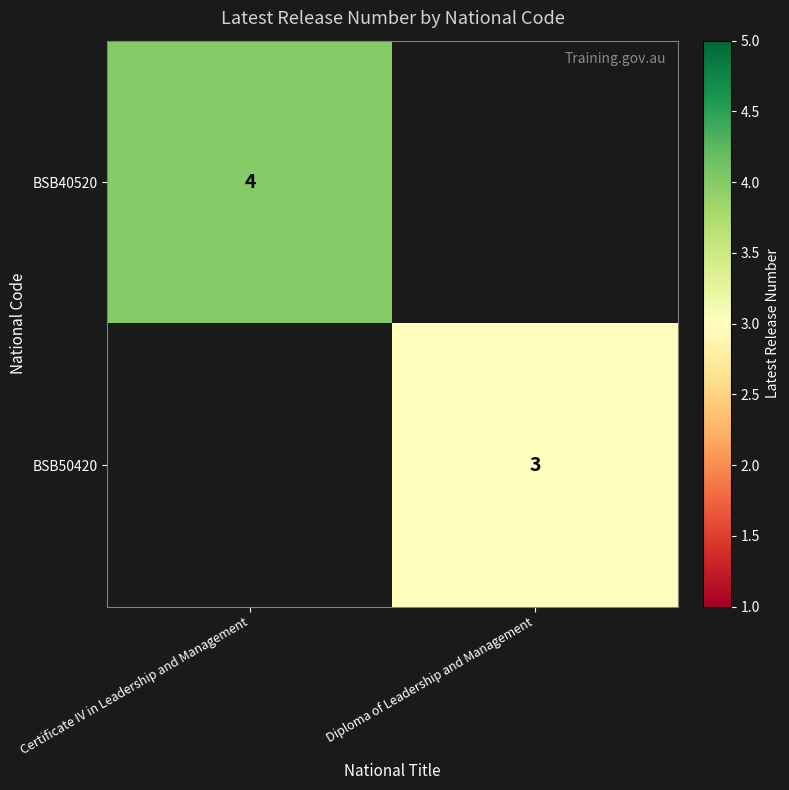

The BSB50420 series shows 2 at Diploma of Leadership and Management. True or false?

False